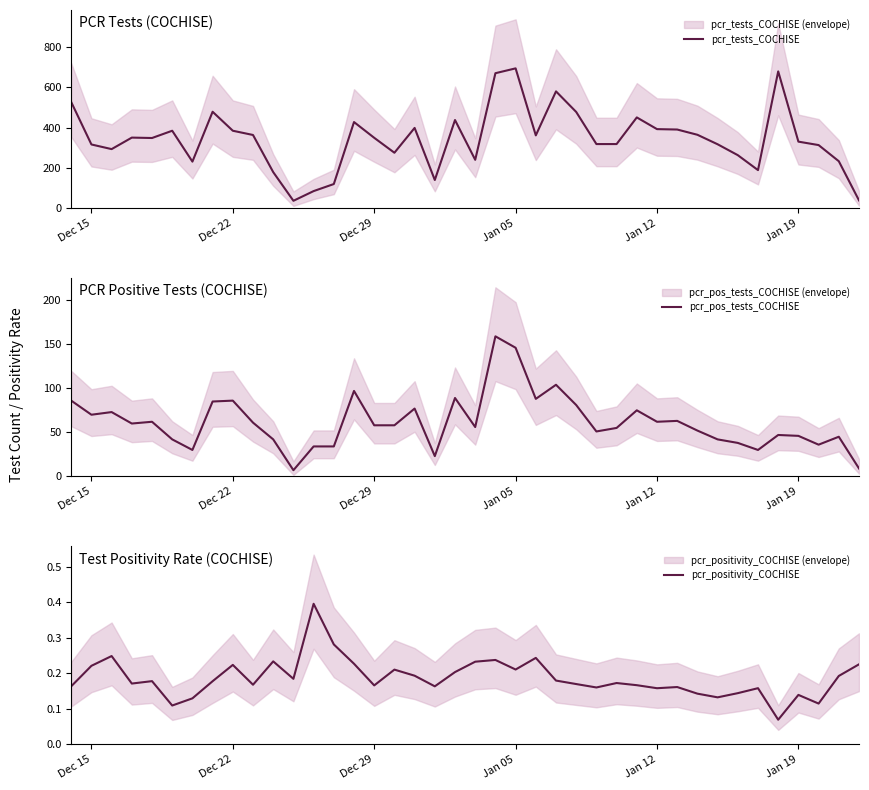

What is the difference between the maximum and second lowest values in the pcr_tests_COCHISE series?

654